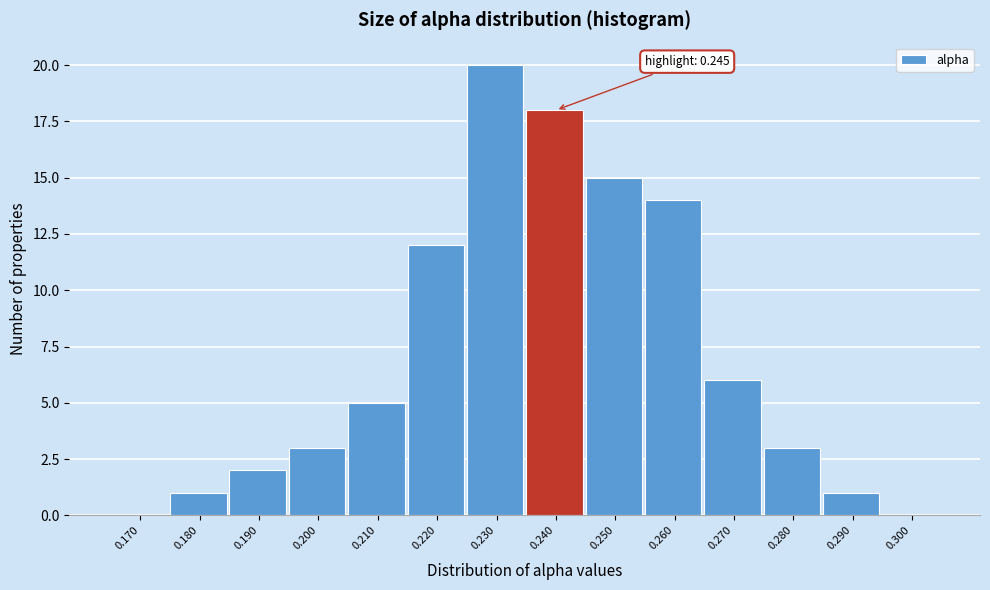

Reading left to right, transcribe all the data shown in this chart.

0.170=0	0.180=1	0.190=2	0.200=3	0.210=5	0.220=12	0.230=20	0.240=18	0.250=15	0.260=14	0.270=6	0.280=3	0.290=1	0.300=0